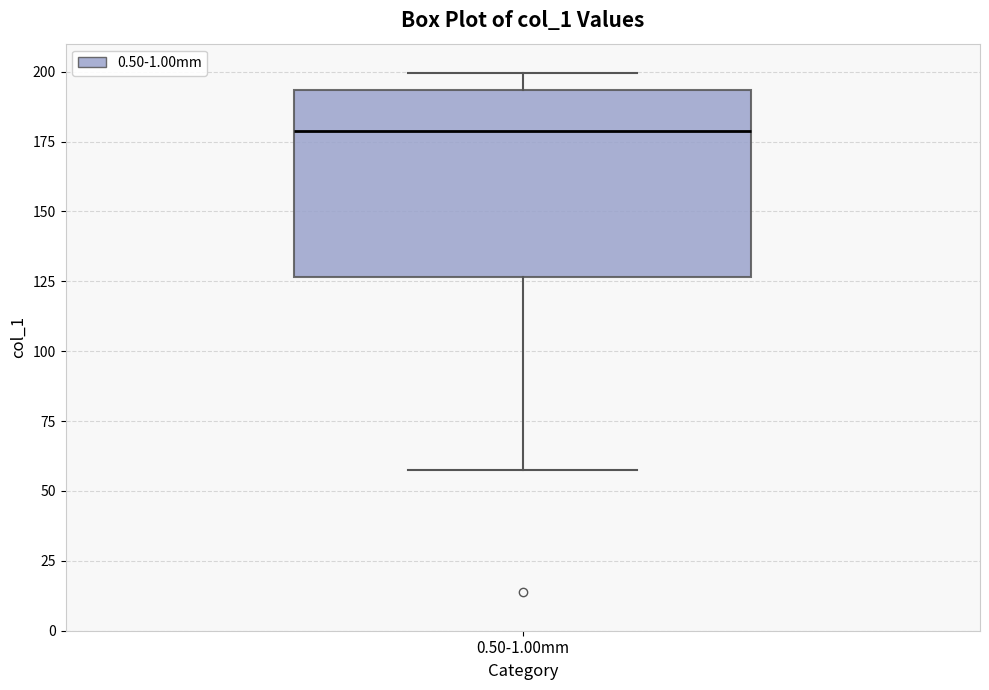

Transcribe this box plot: give where the median line is, the range the box spans, and where the two whiskers end, as read against the y-axis. The values are not printed on the chart, so give them approximately, as read against the axis.

median 180, box 125 to 195, whiskers 60 to 200